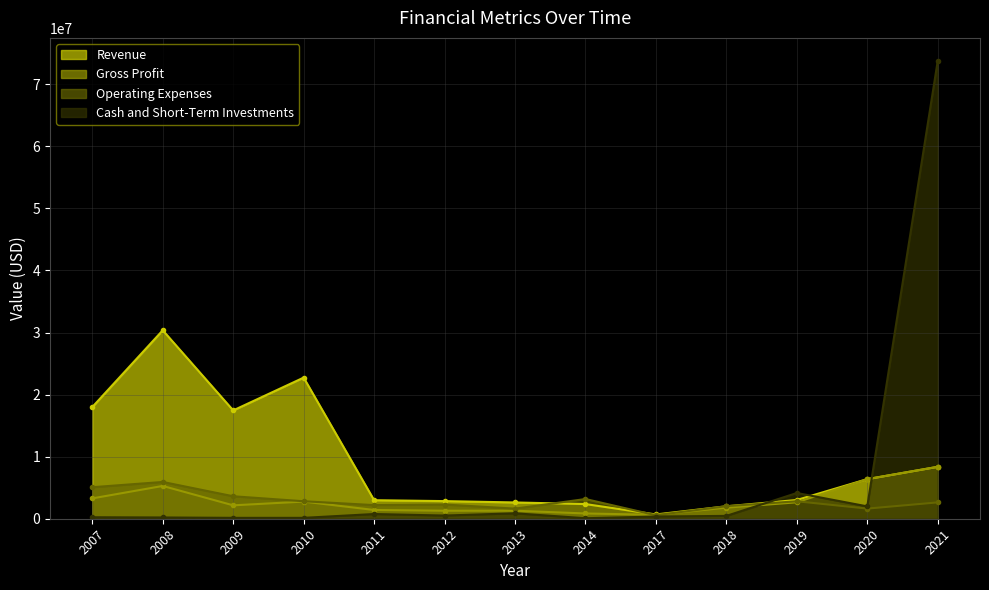

What is the value of the Revenue point at the 12th from the left?

6380515